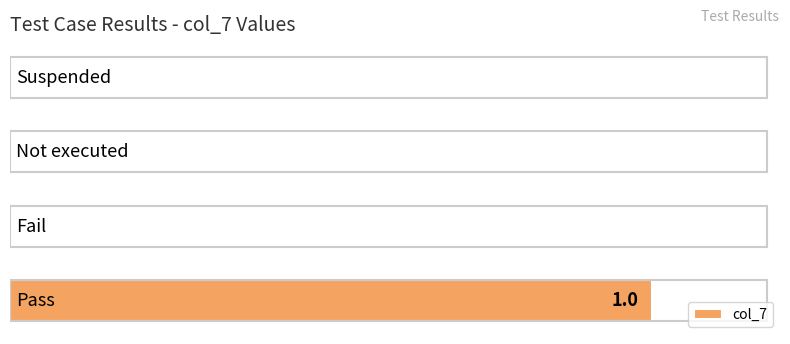

What is the difference between the maximum and minimum values?

1